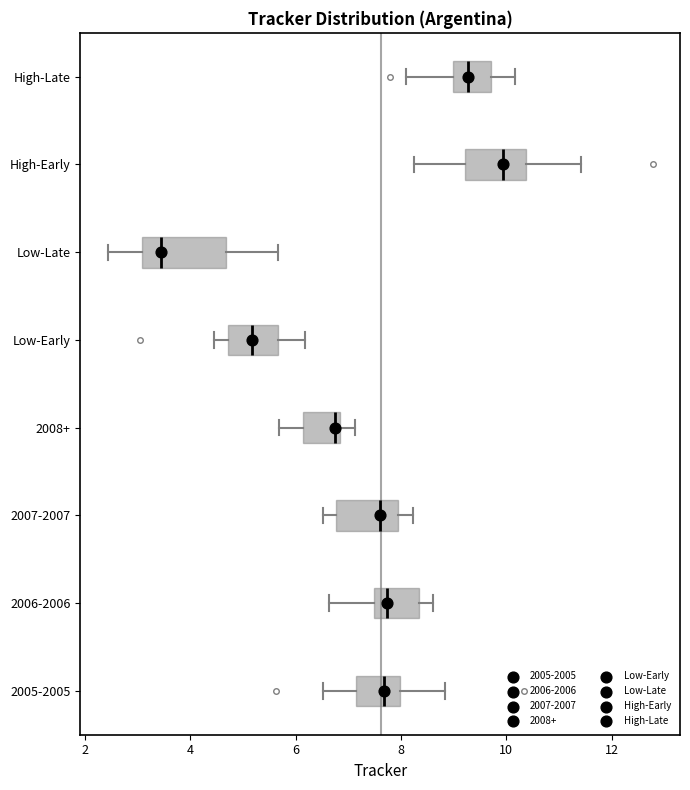

Where is the right edge of the box for Low-Early on the x-axis? The values are not printed on the chart, so give them approximately, as read against the axis.

5.6